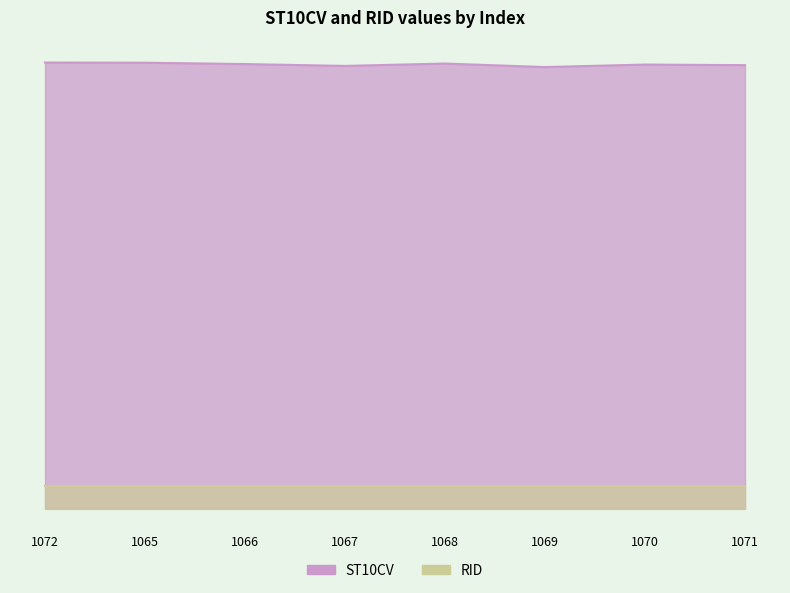

What is the sum of the values at 1065 and 1066?

3135590